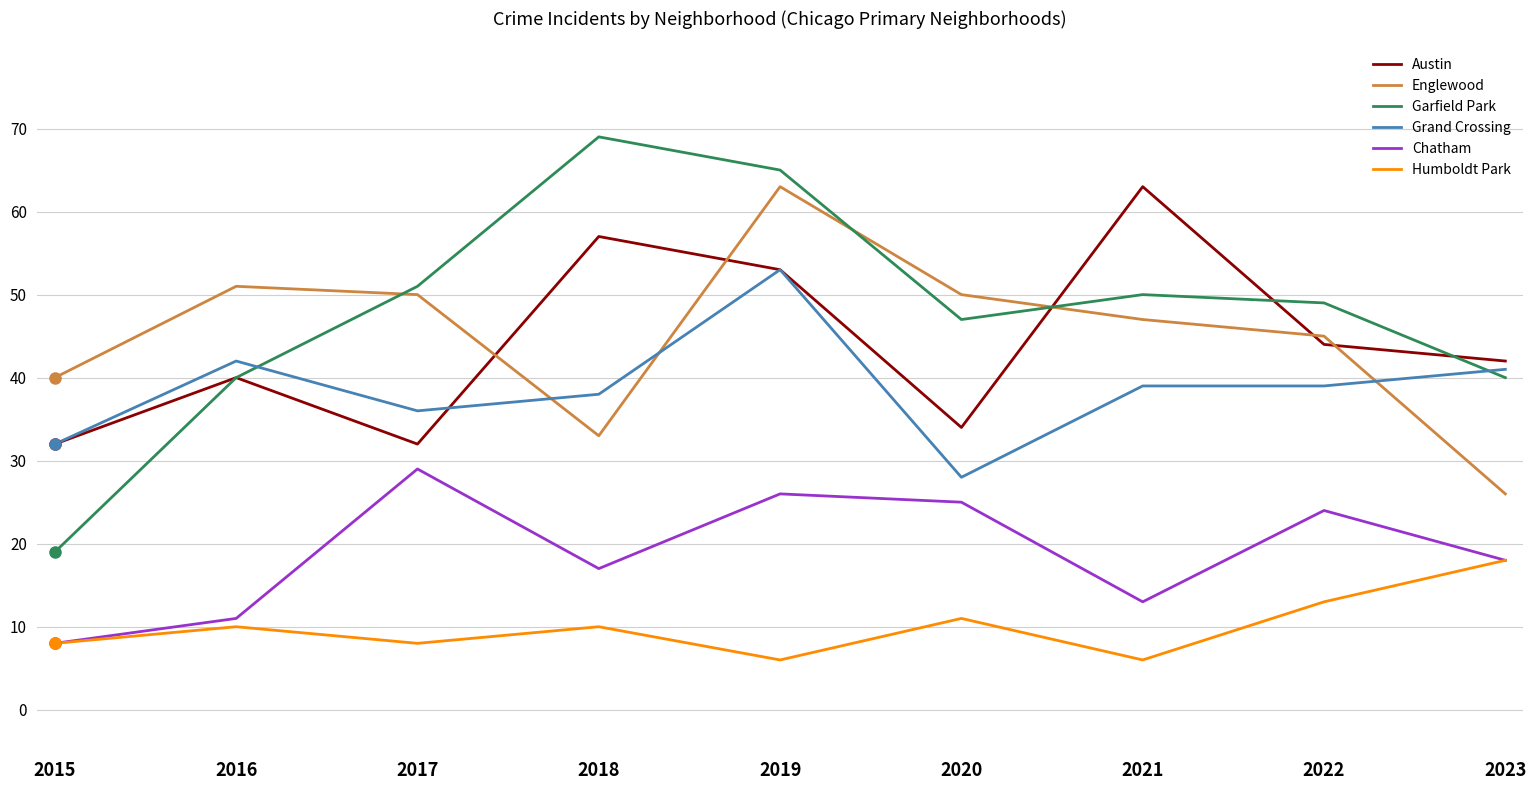

Which series has the largest total across all categories?

Garfield Park